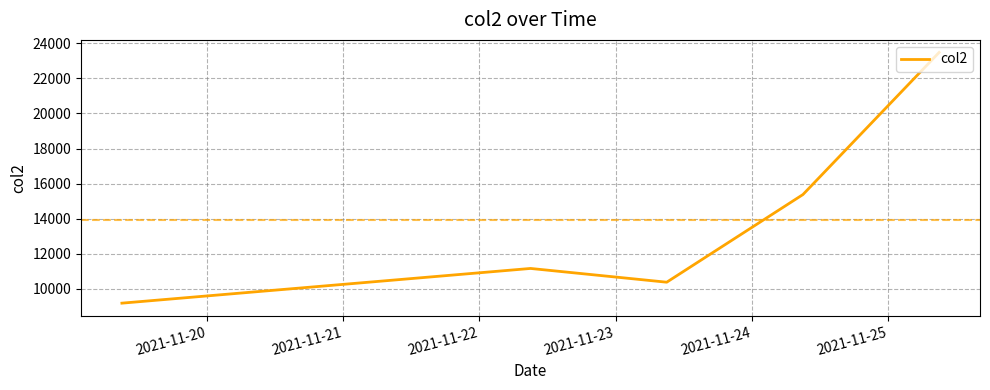

What is the smallest value displayed?

9187